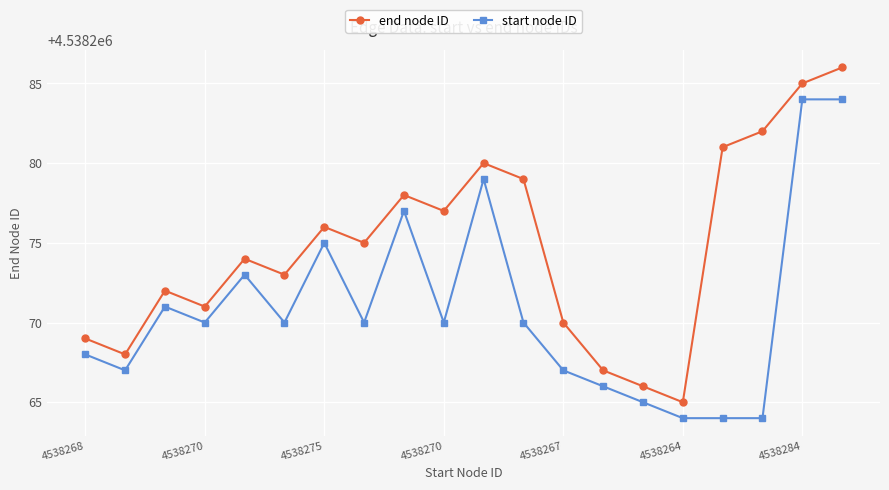

Which series has the widest spread of values?

end node ID